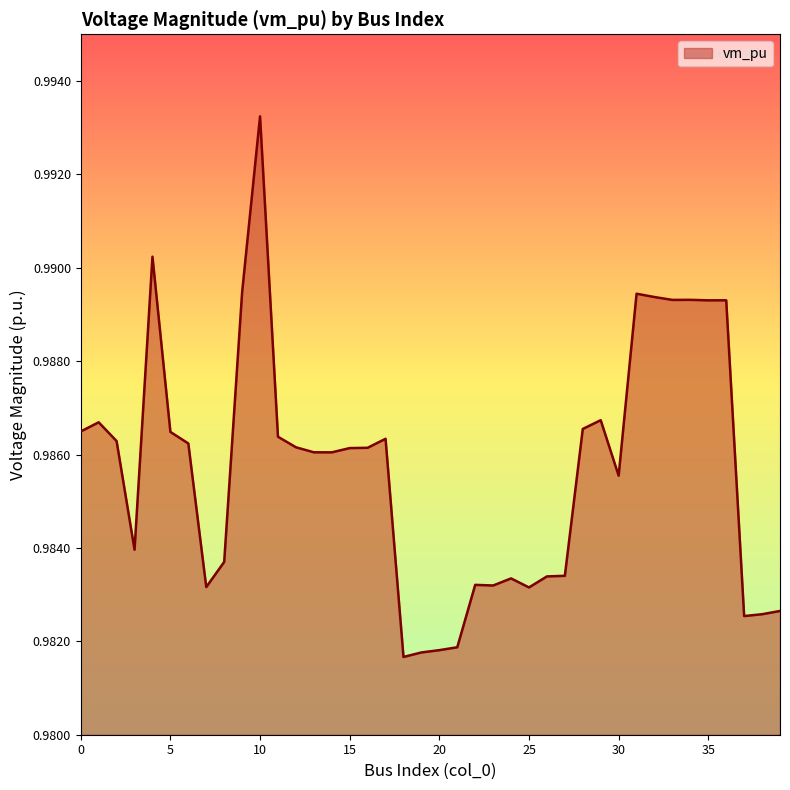

Does the chart have visible grid lines?

No